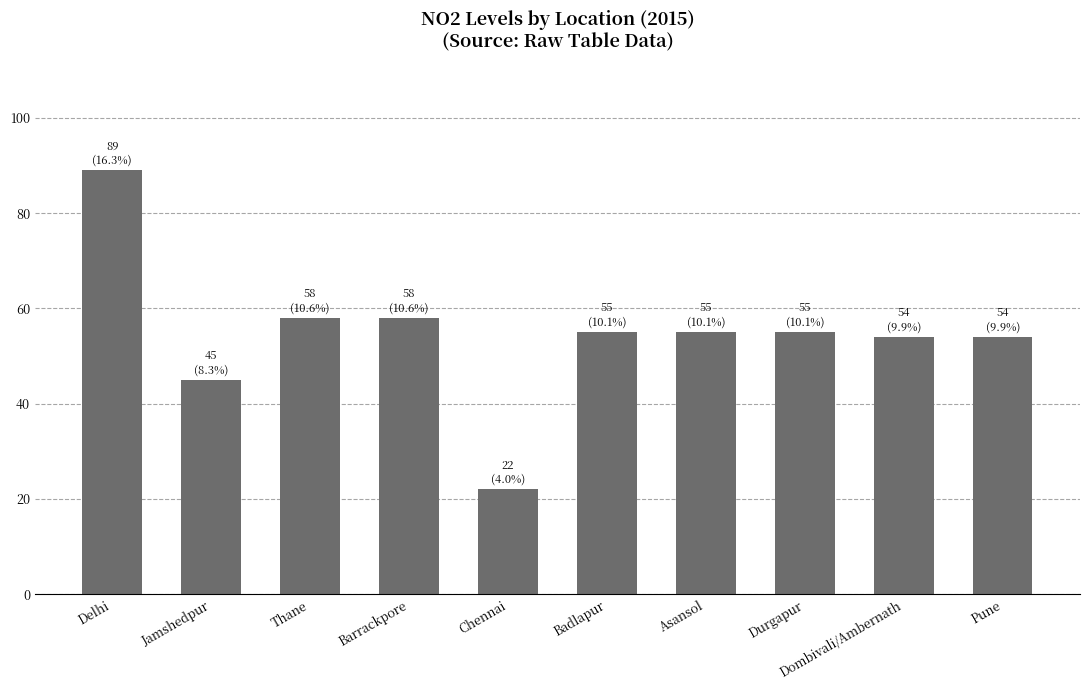

The value at Asansol is 55. True or false?

True